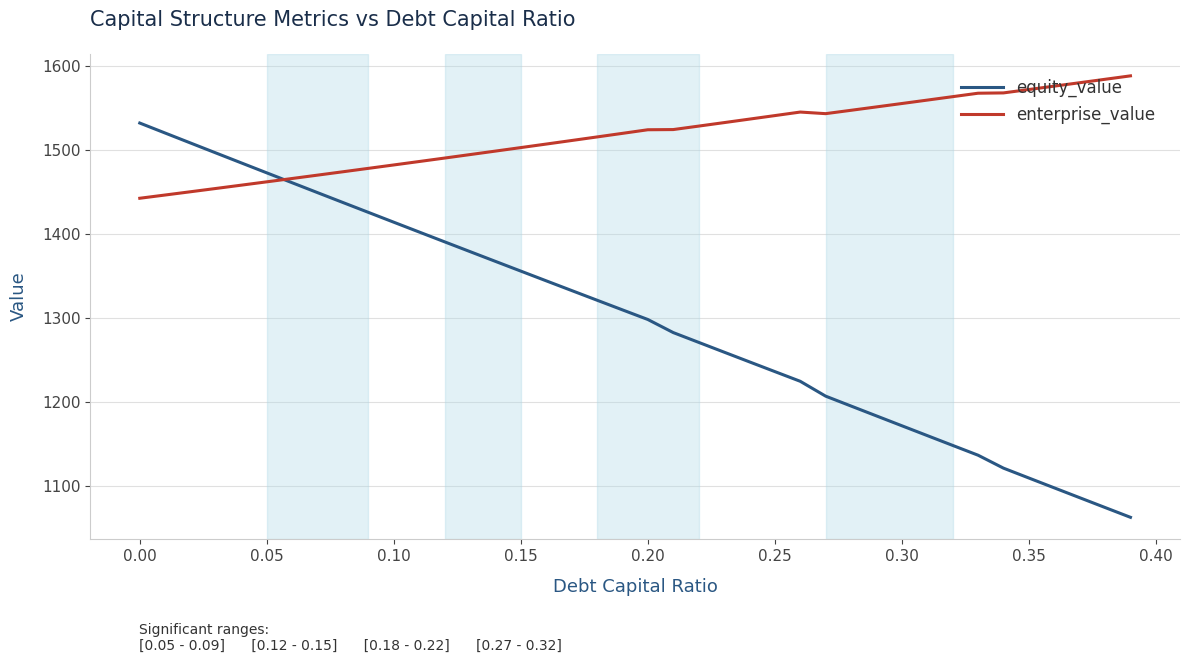

What is the maximum value shown in the chart?

1588.4